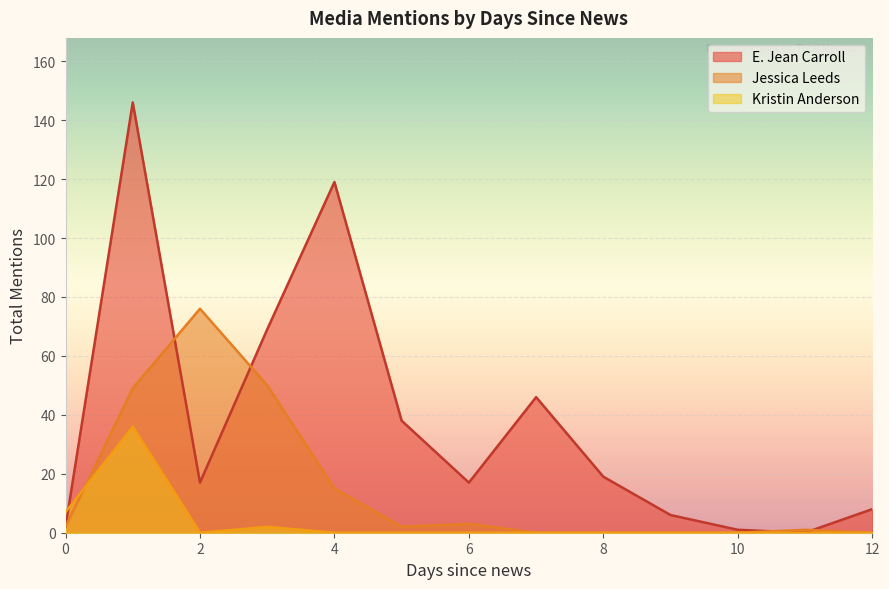

What is the sum of the E. Jean Carroll values at 8 and 12?

27